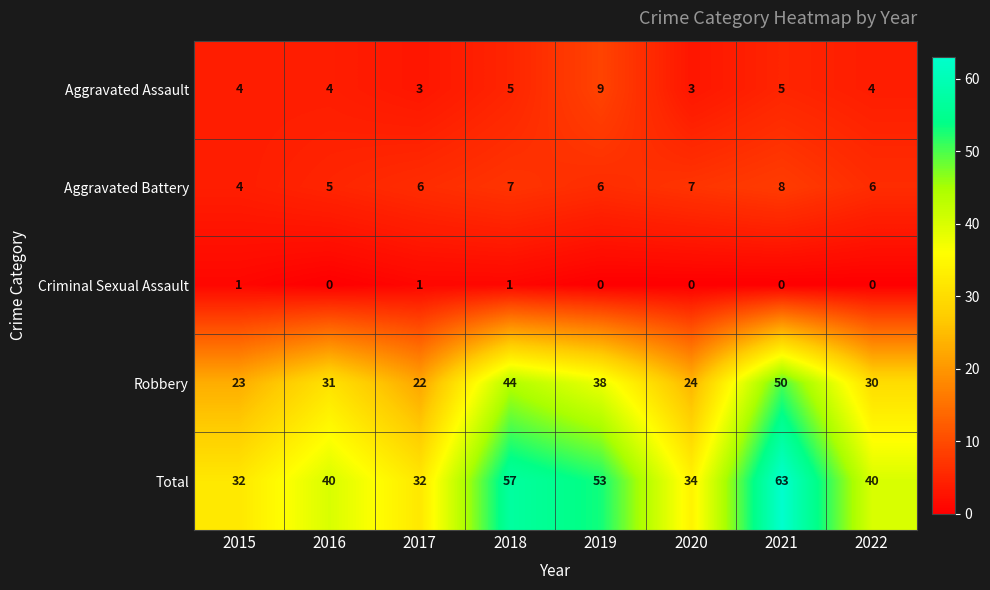

What is the highest value of the Total series?

63